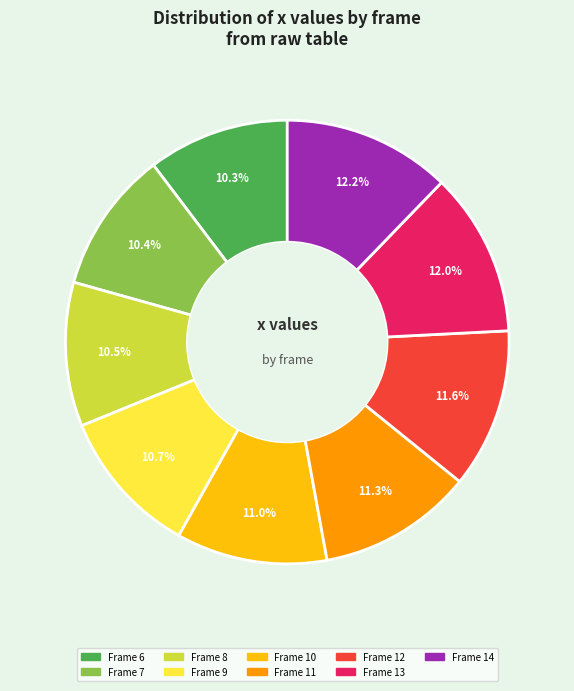

Count the number of slices in the pie.

9